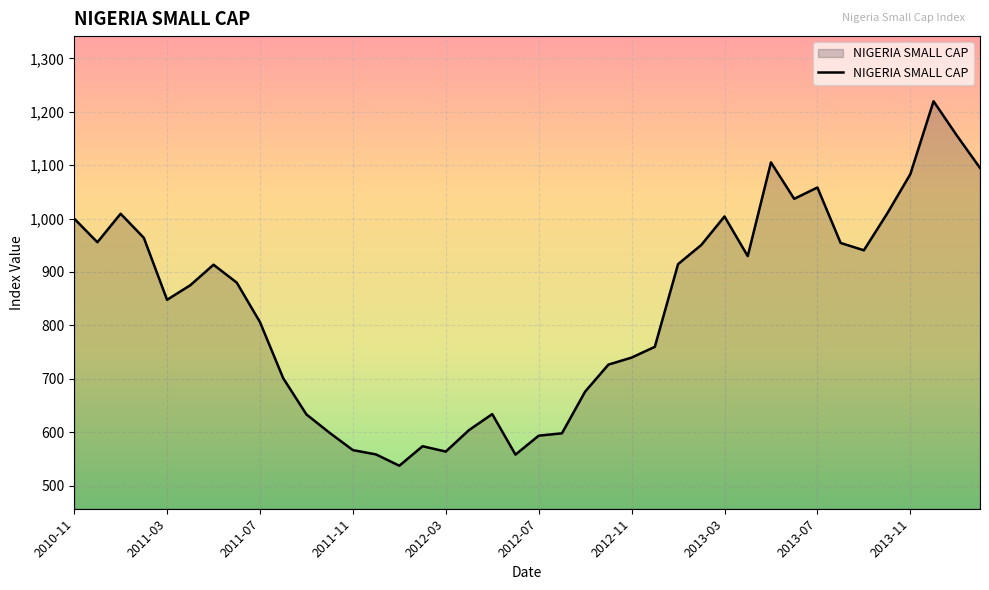

What is the difference between the maximum and minimum values?

682.8